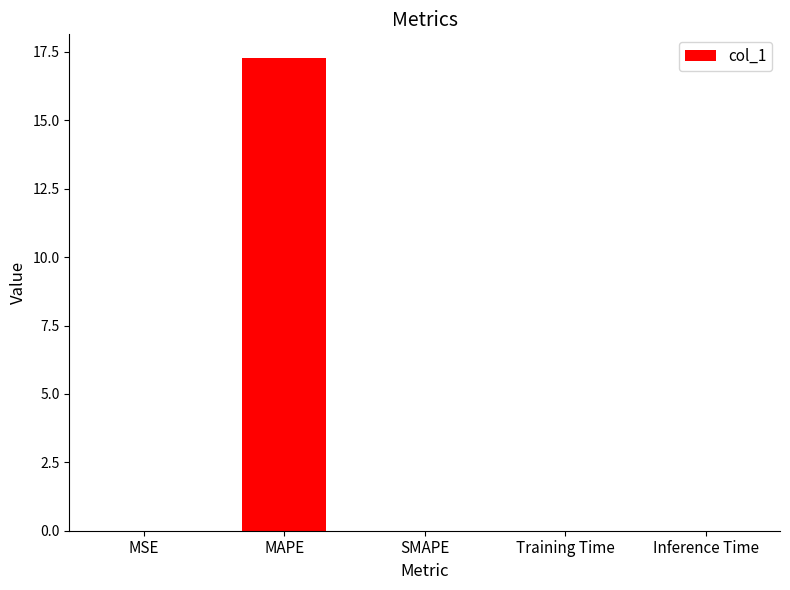

Are the bars horizontal?

No